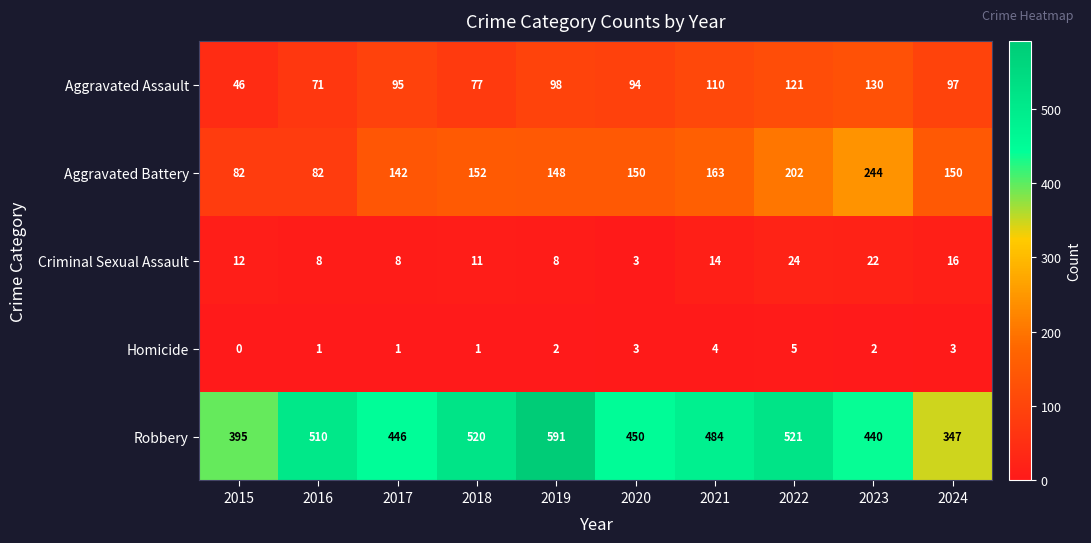

What is the sum of the Homicide values at 2015 and 2020?

3